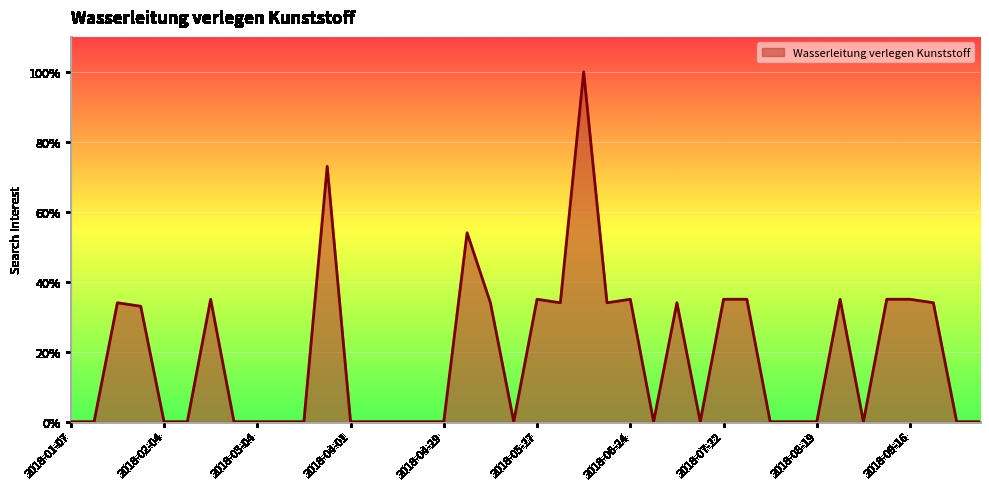

Which category has the lowest value across all series?

2018-01-07